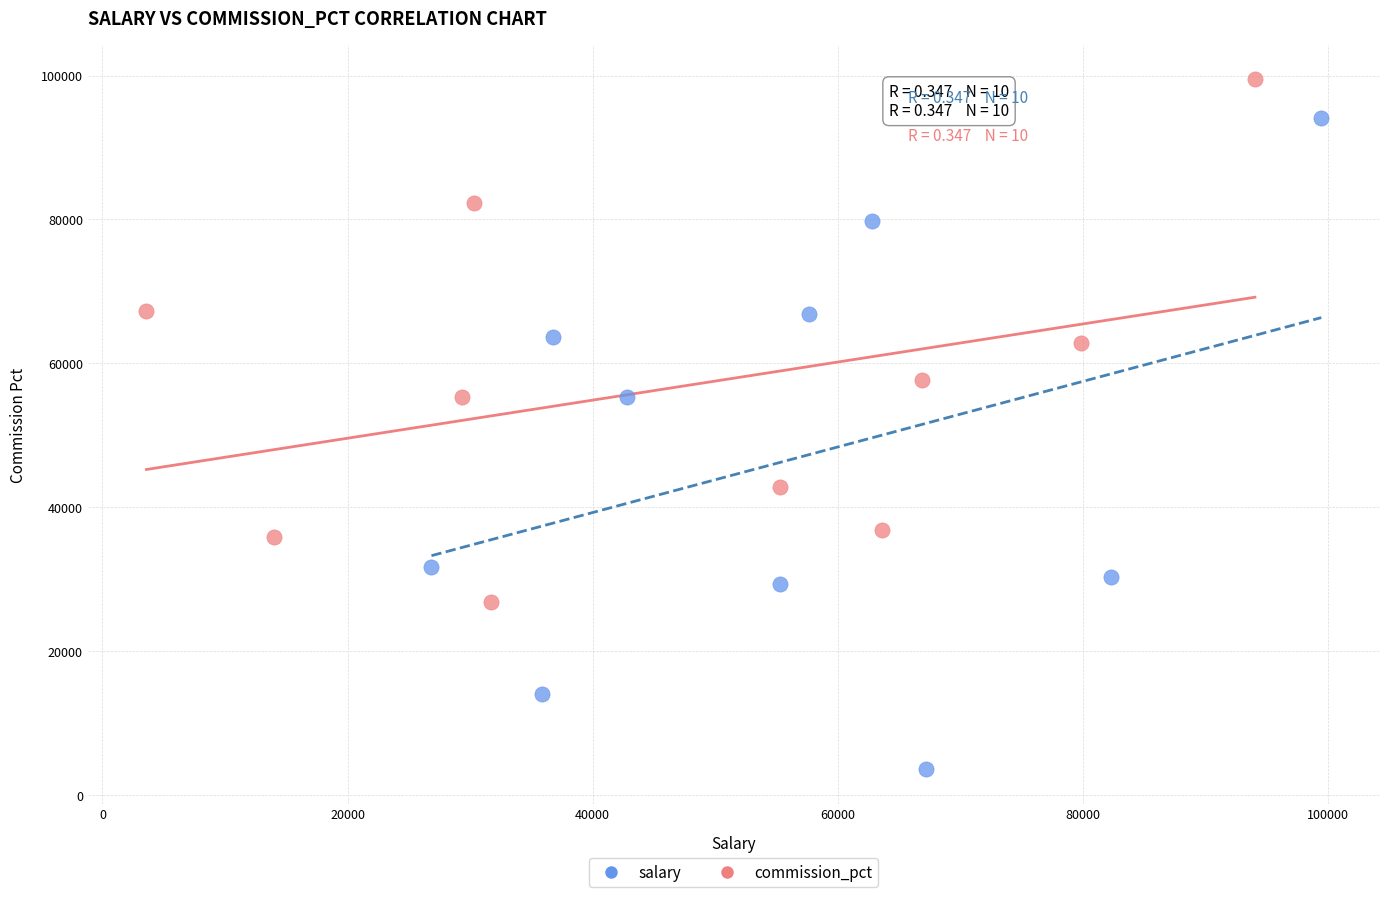

Which series has the largest Y range (max minus min)?

salary